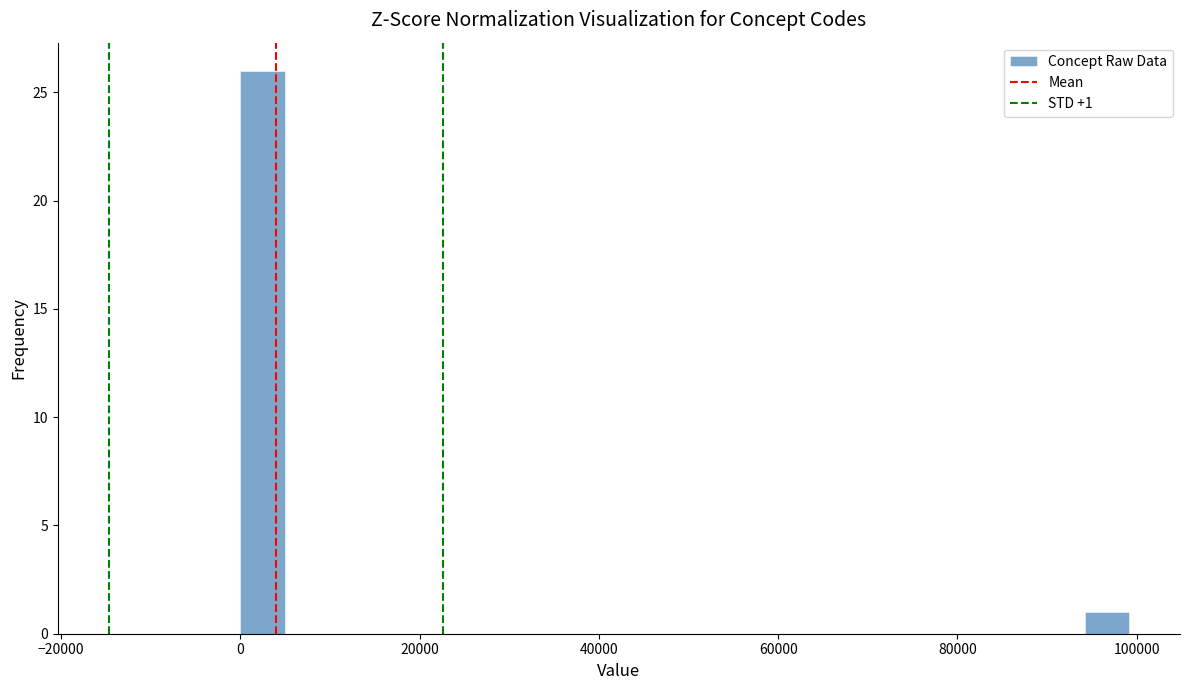

Read against the x-axis, roughly where is the centre of the tallest bar?

2000